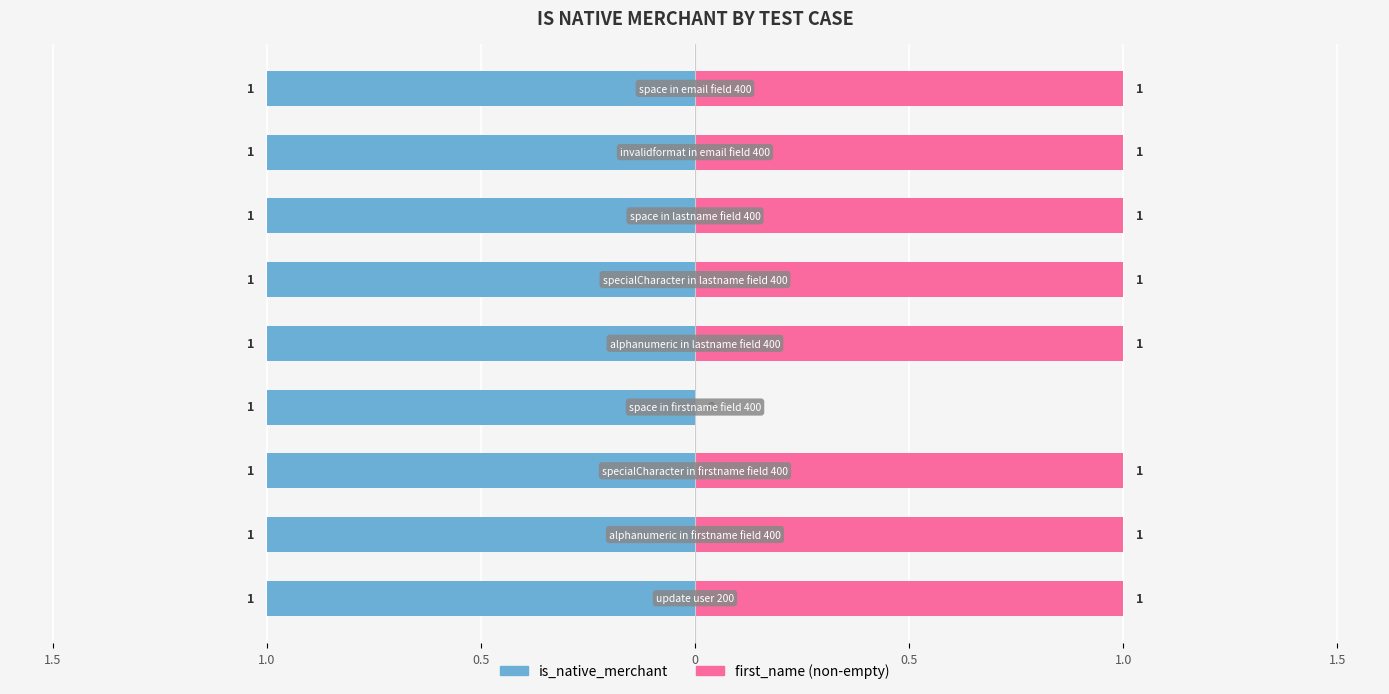

How many categories are shown in the chart?

9